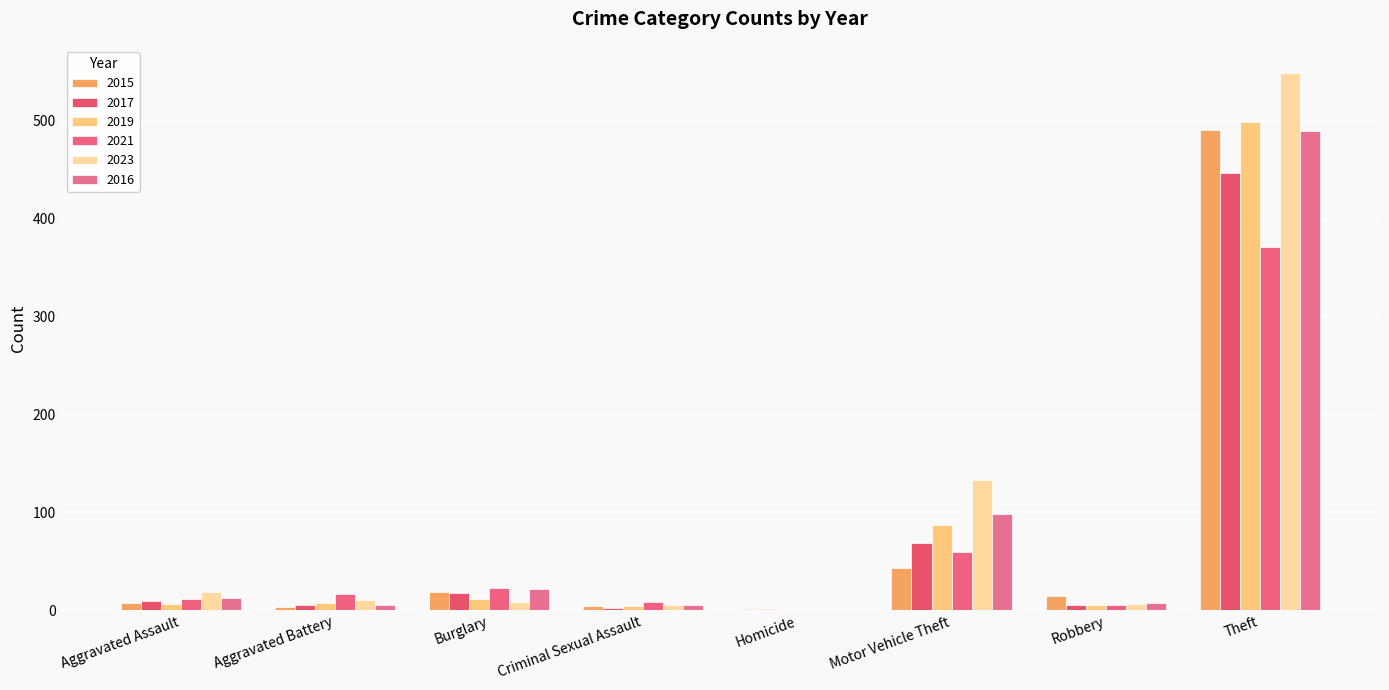

What is the difference between the second highest and minimum values in the 2017 series?

68